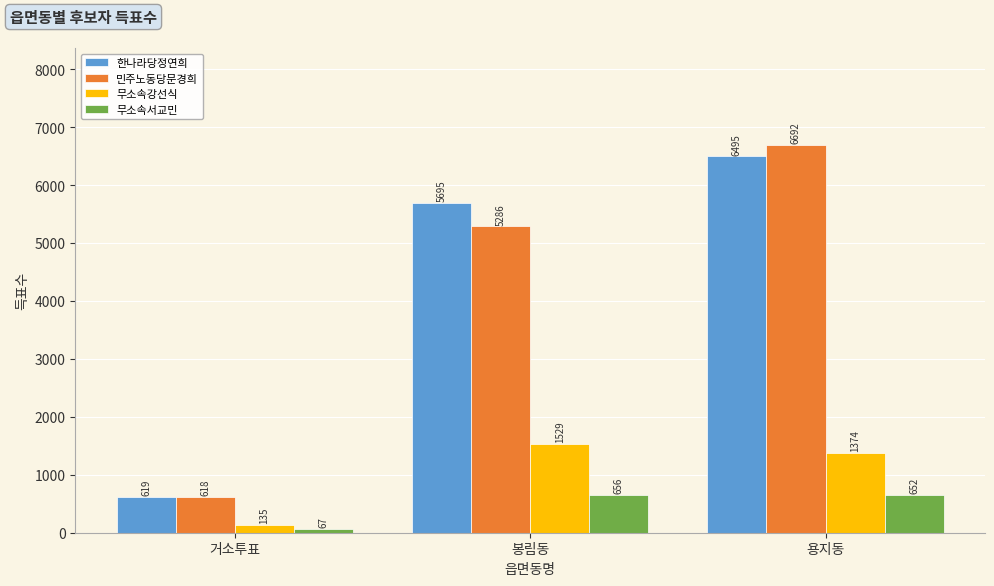

The value of 민주노동당문경희 at 거소투표 is 1065. True or false?

False